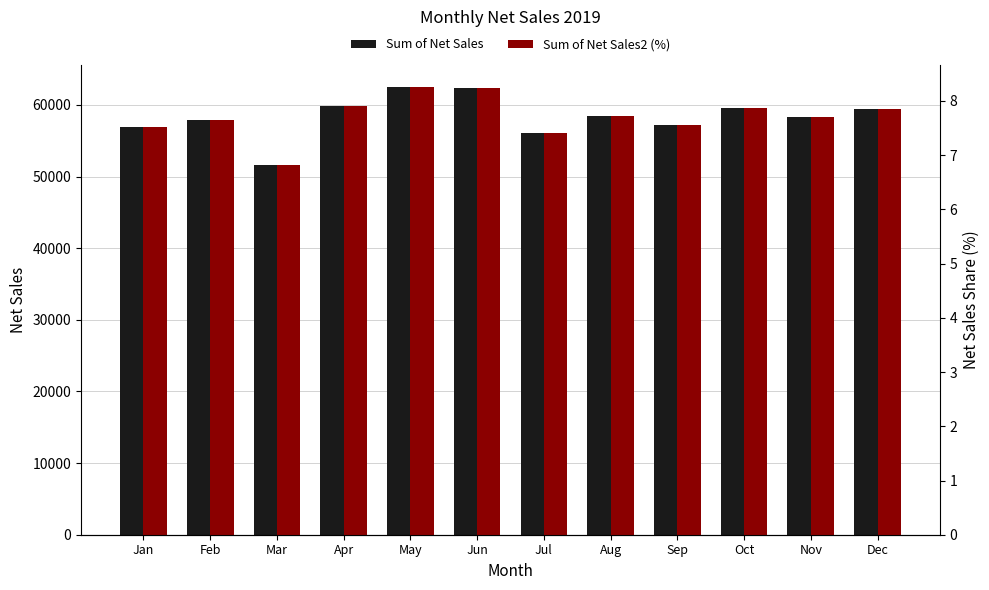

What are all the series names shown in the legend?

Sum of Net Sales, Sum of Net Sales2 (%)